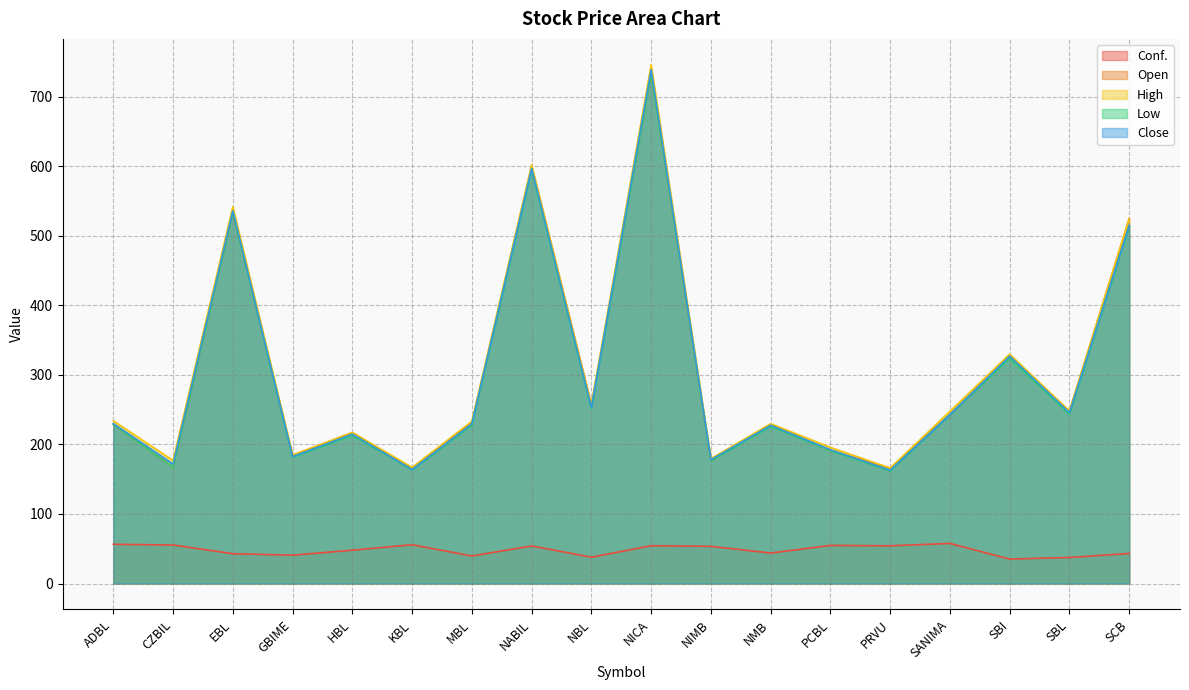

How many values in the Conf. series are below 53?

9